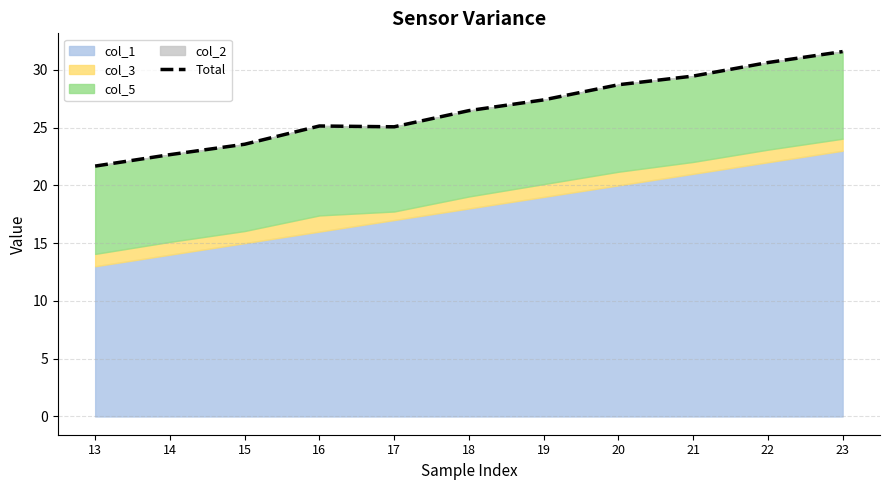

Reading left to right, list all the values displayed in this chart.

21.7	22.7	23.6	25.1	25.1	26.5	27.4	28.7	29.5	30.6	31.6